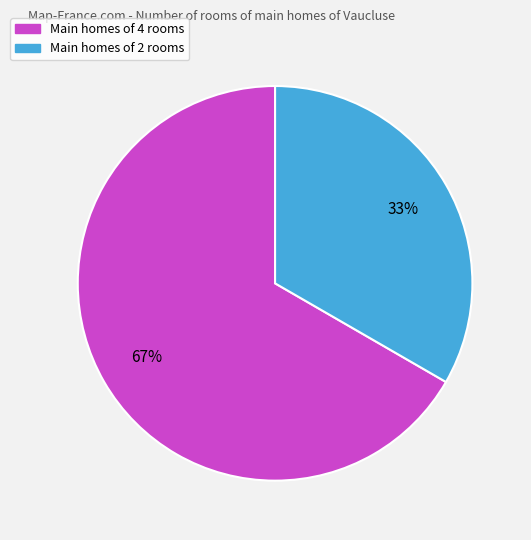

Is there any slice that represents more than half of the pie?

Yes